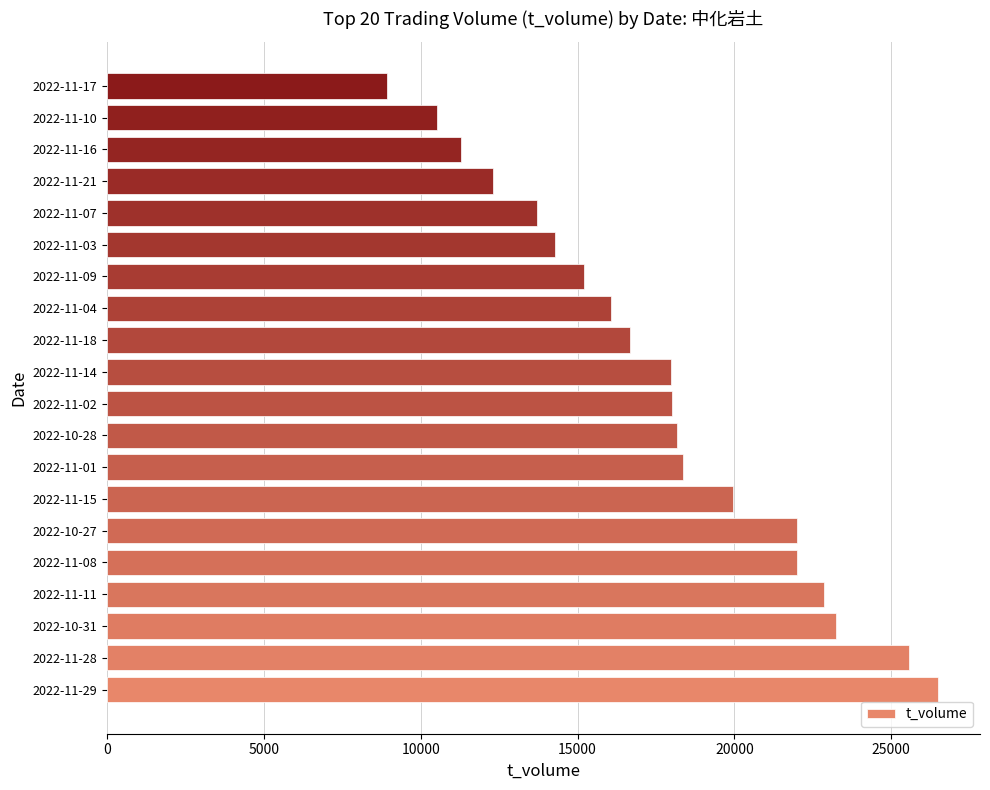

The value at 2022-11-16 is 11299. True or false?

True